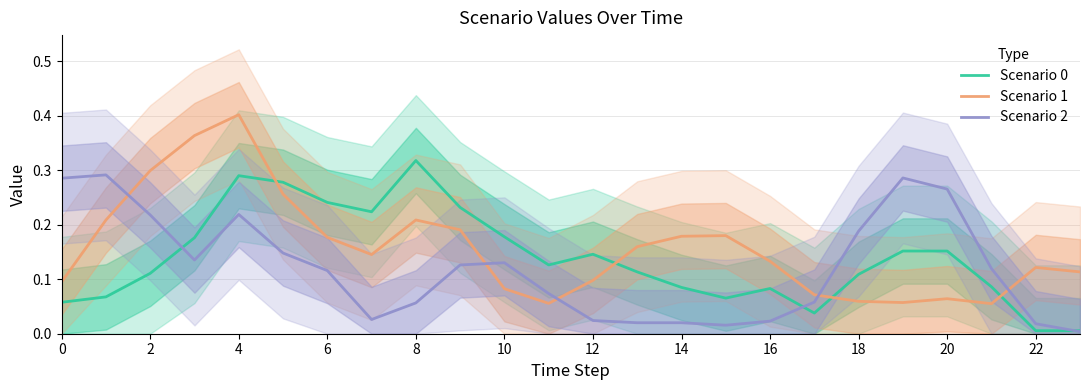

The value of Scenario 1 at 0 is 0.2. True or false?

False